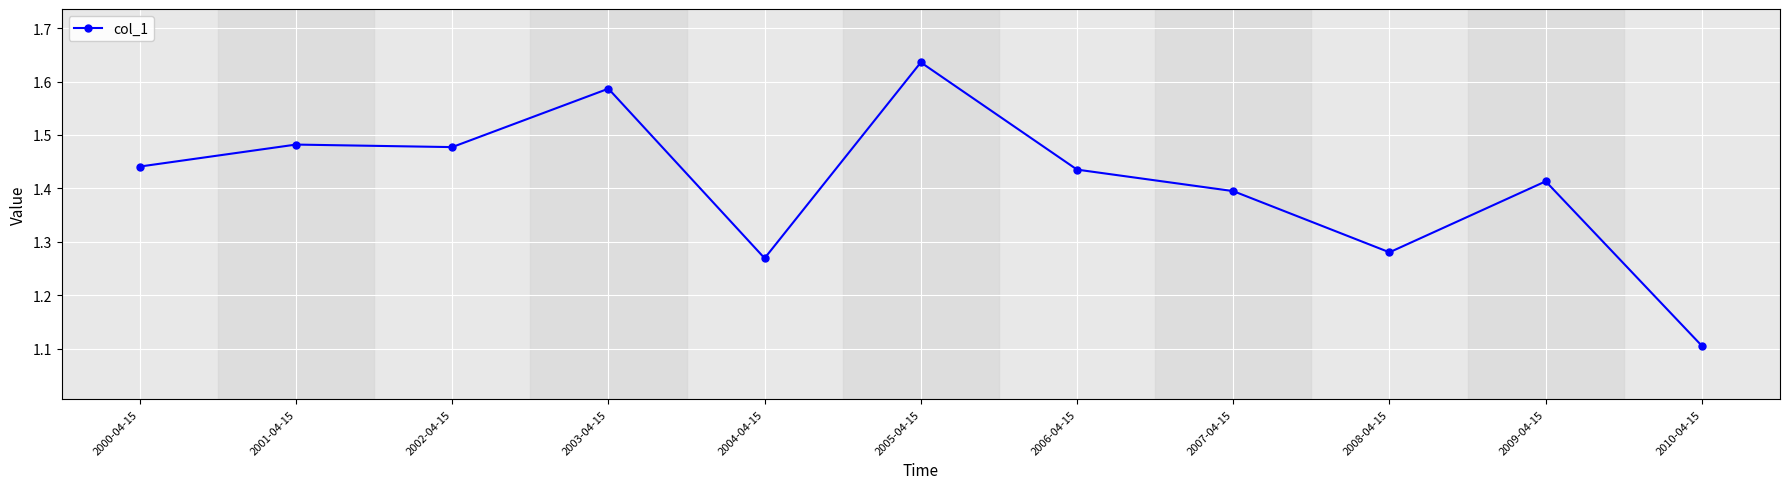

Between 2009-04-15 and 2008-04-15, which is larger?

2009-04-15